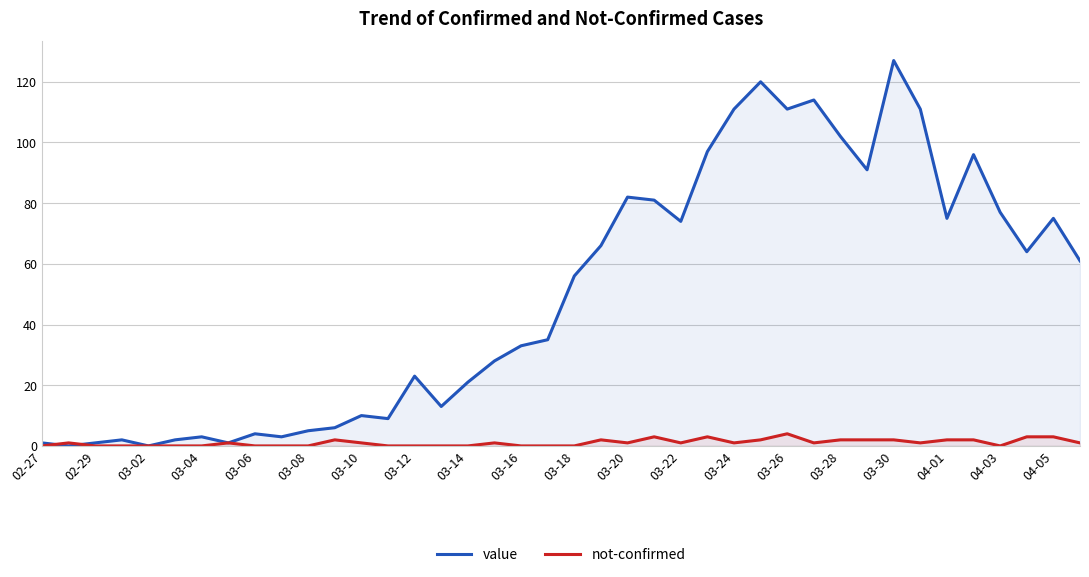

Which series has the largest range (max minus min)?

value